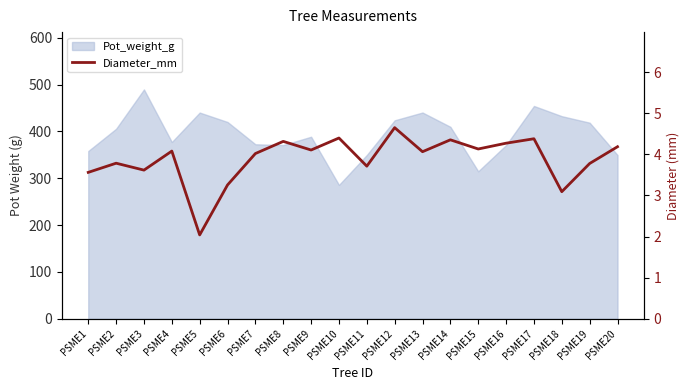

What is the minimum value shown in the chart?

2.0